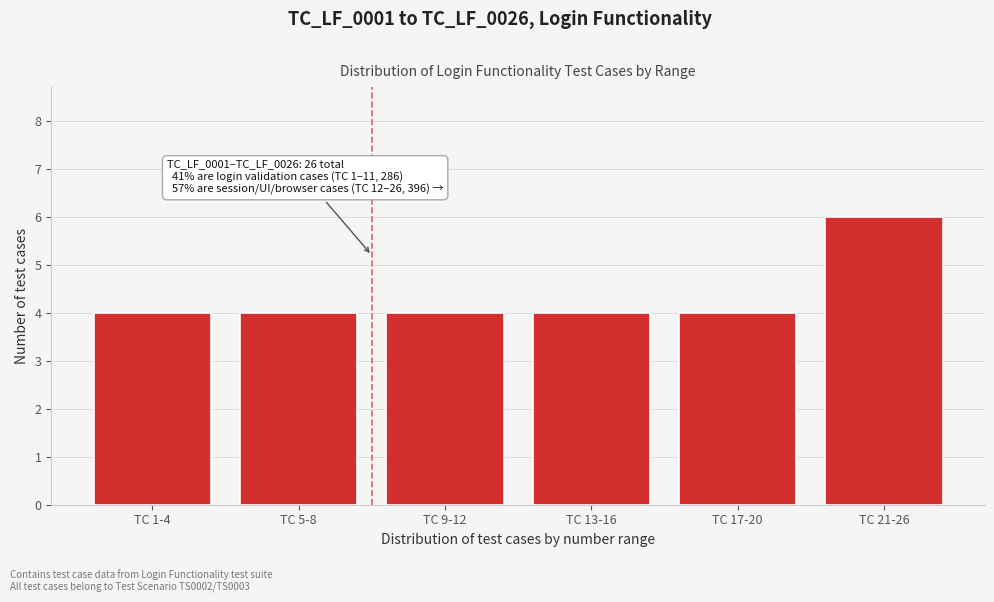

Reading left to right, extract all data points from this chart.

4	4	4	4	4	6